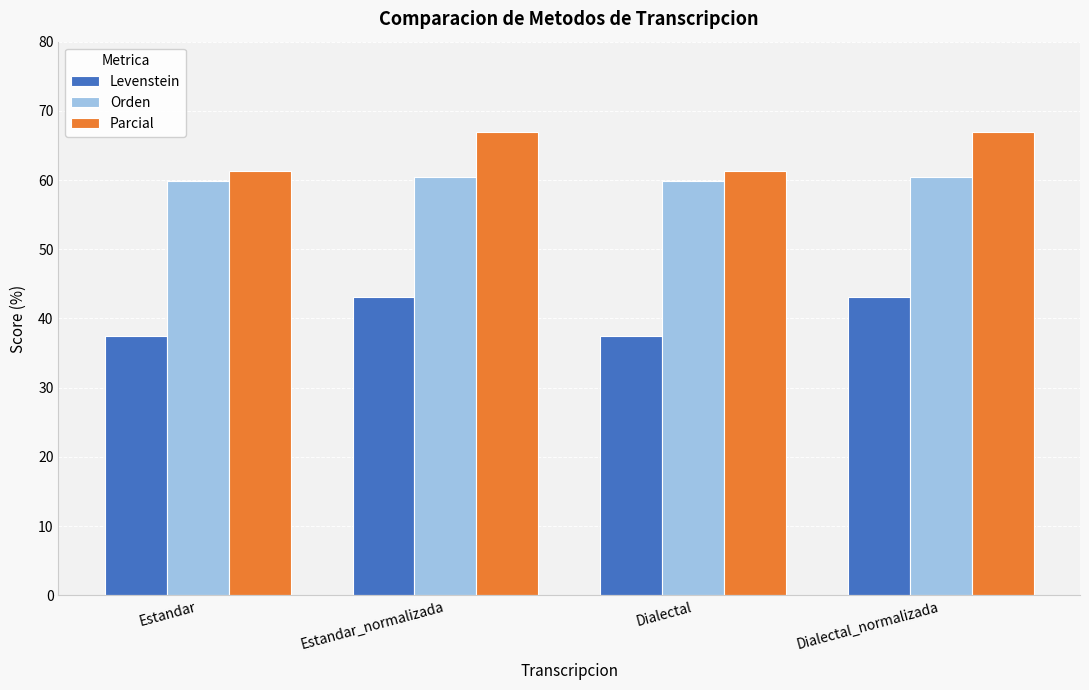

What is the greatest value displayed?

66.9